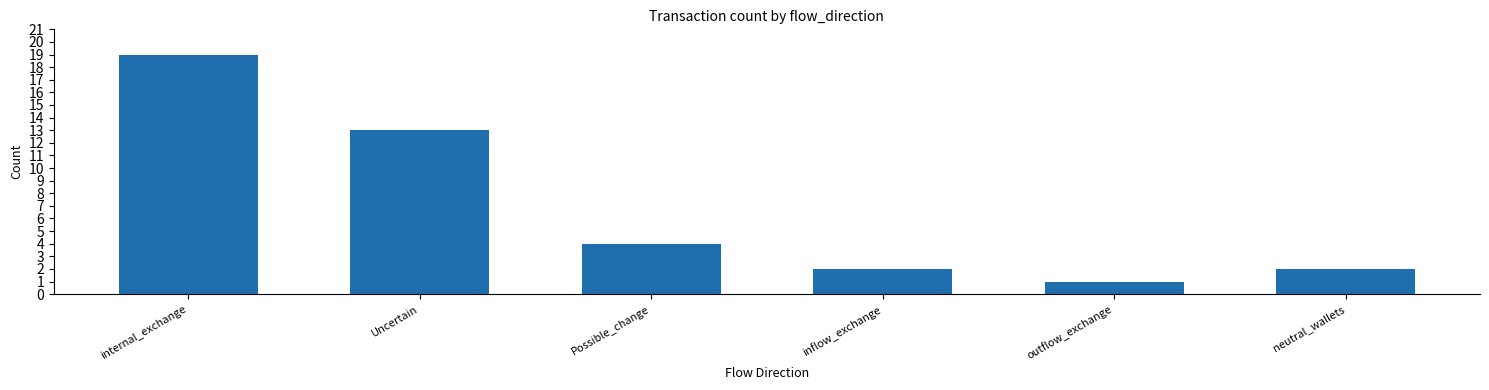

Reading left to right, extract all data points from this chart.

internal_exchange=19	Uncertain=13	Possible_change=4	inflow_exchange=2	outflow_exchange=1	neutral_wallets=2